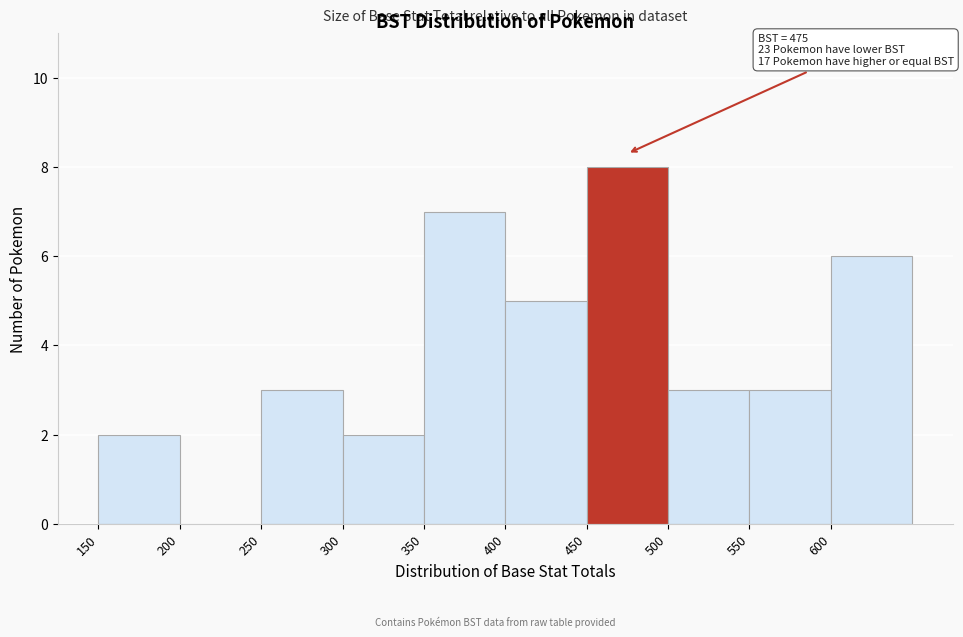

Which range on the x-axis has the tallest bar?

450 to 500